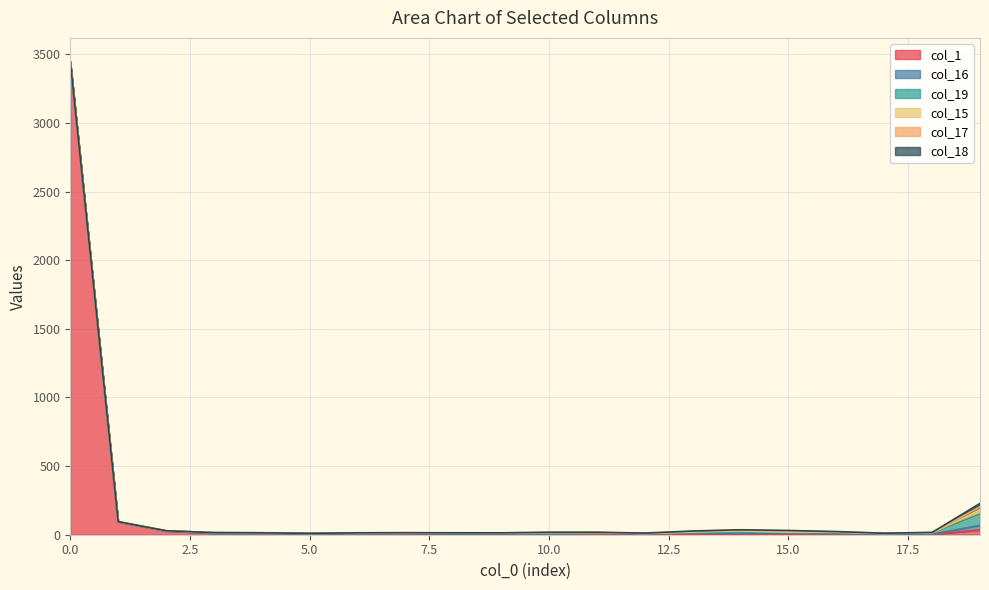

How many intersections are there between col_1 and col_15?

4